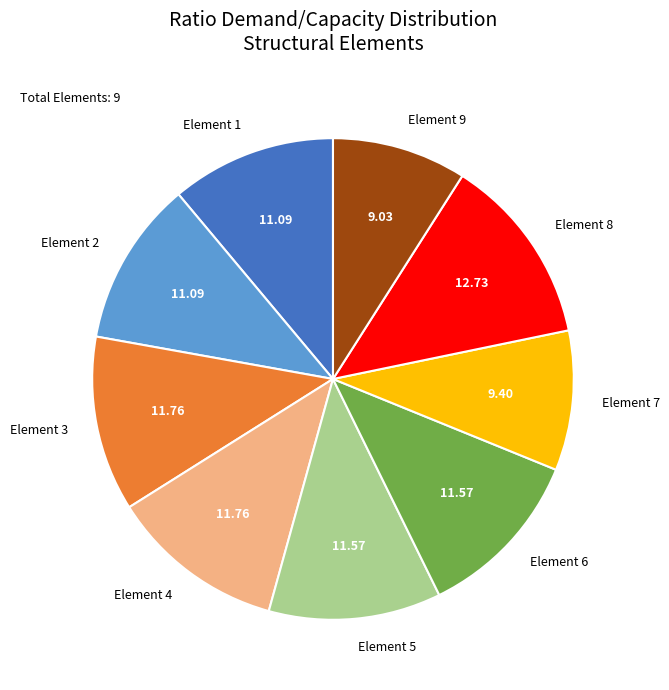

Is Element 5 the majority of the pie?

No